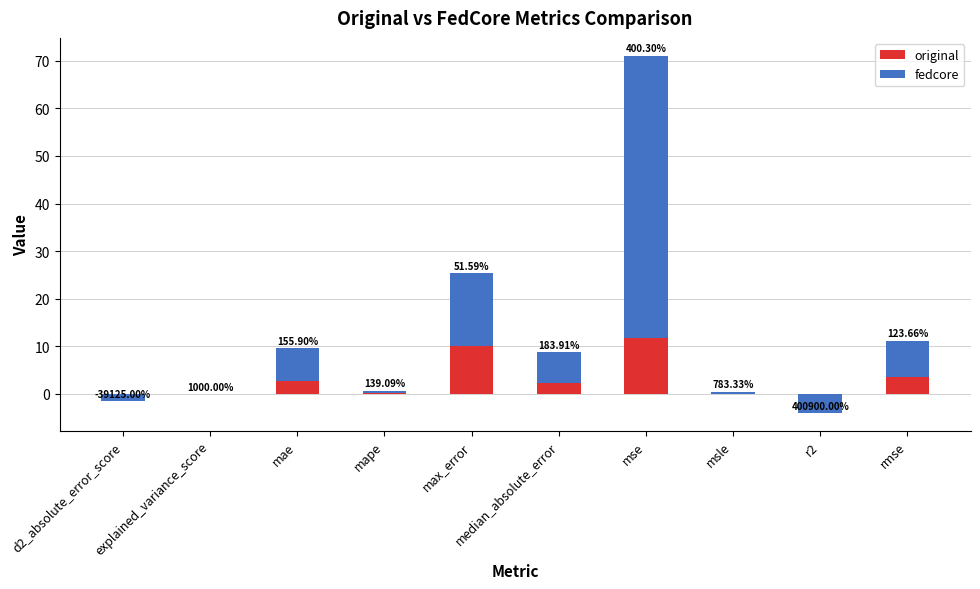

Reading left to right, list all the values displayed in this chart.

original: -0.0	-0.0	2.7	0.2	10.1	2.3	11.8	0.0	-0.0	3.4
fedcore: -1.6	-0.0	6.9	0.5	15.3	6.5	59.2	0.4	-4.0	7.7